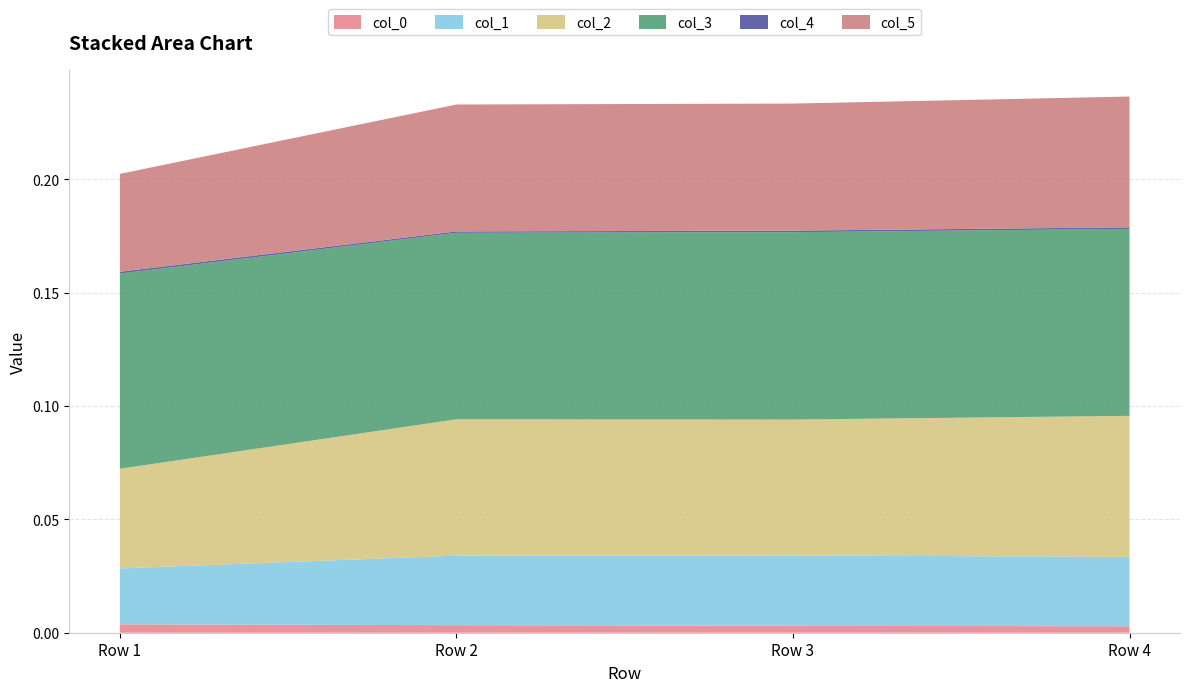

Reading left to right, extract all data points from this chart.

col_0: 0.0	0.0	0.0	0.0
col_1: 0.0	0.0	0.0	0.0
col_2: 0.0	0.1	0.1	0.1
col_3: 0.1	0.1	0.1	0.1
col_4: 0.0	0.0	0.0	0.0
col_5: 0.0	0.1	0.1	0.1